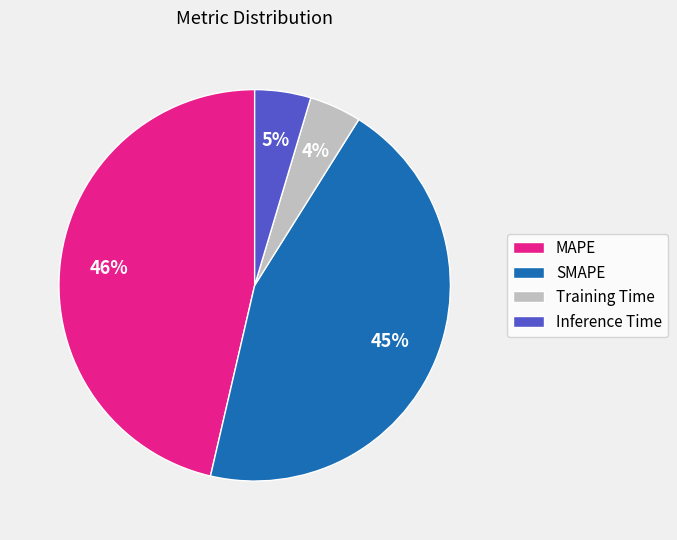

How many segments does this pie chart have?

4